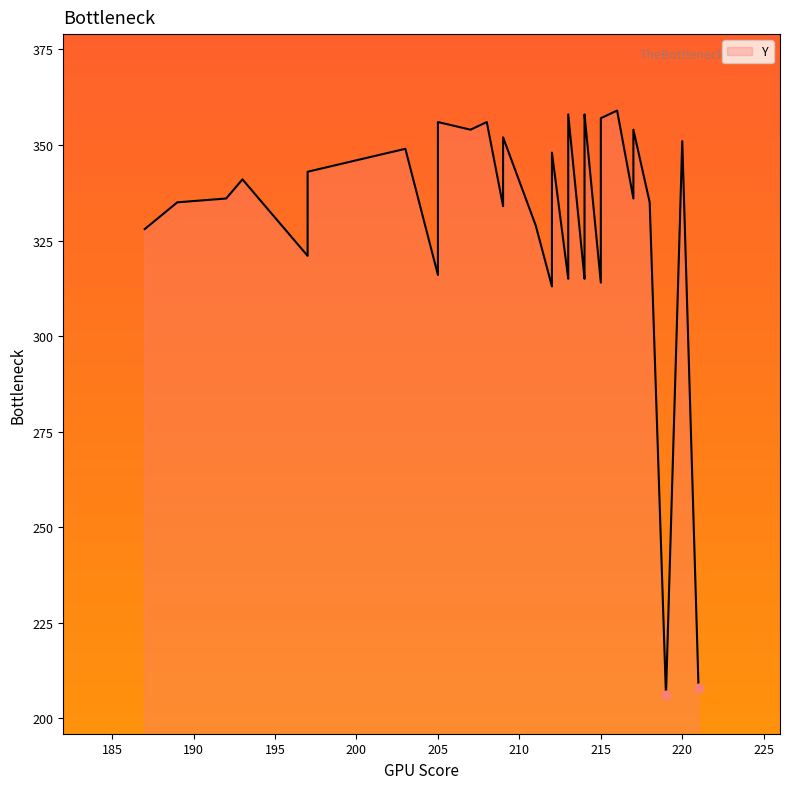

Approximately how many times larger is the value at 209 compared to 215?

1.1